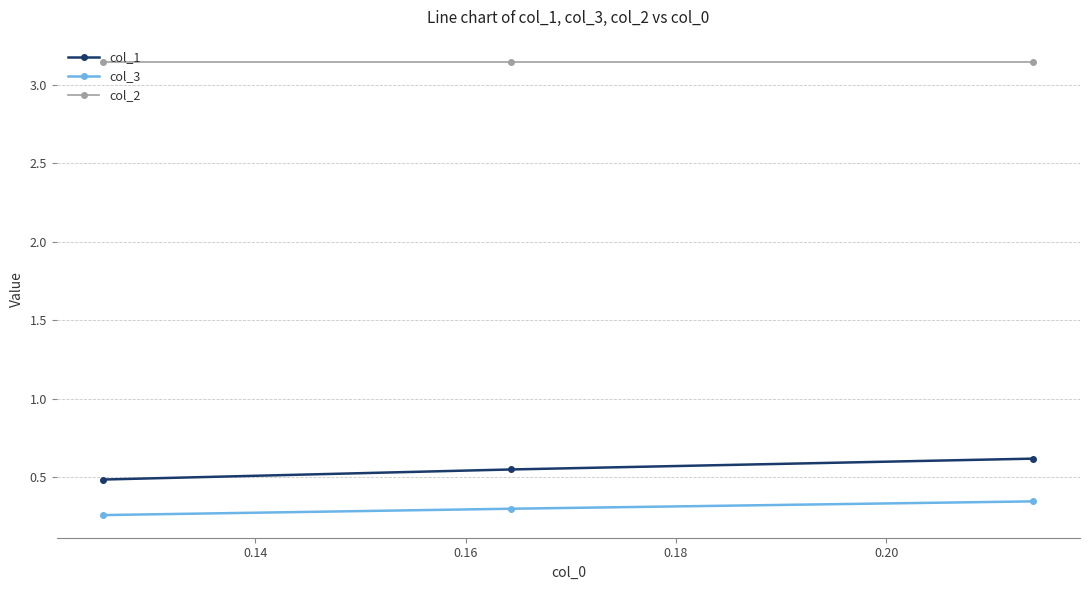

What is the sum of all col_2 values?

9.4